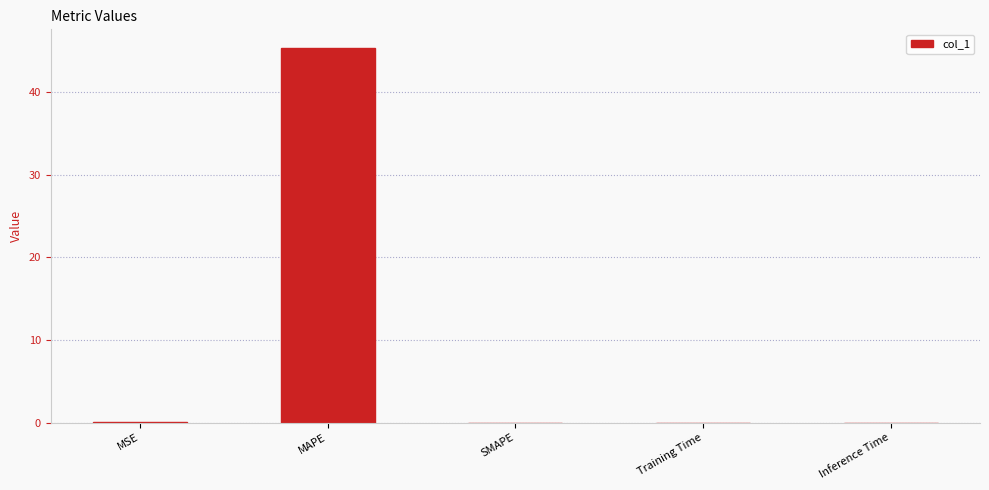

What is the sum of all values?

45.3